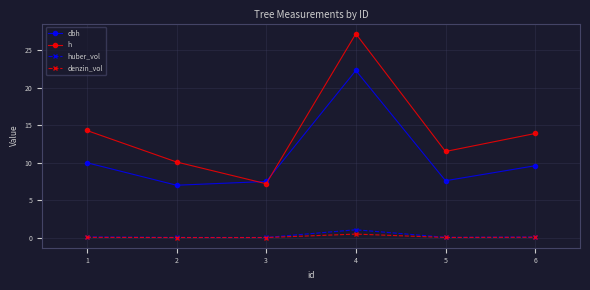

What is the highest value of the dbh series?

22.3